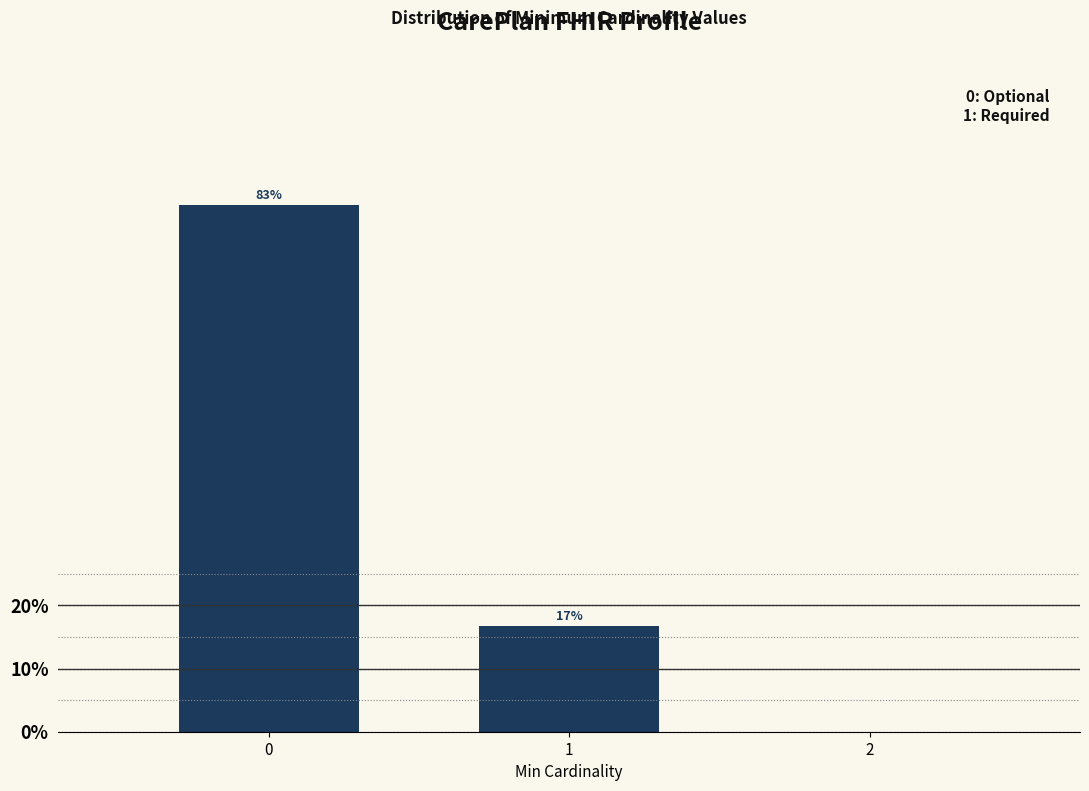

Is it true that the value at 0 is 23.1?

False